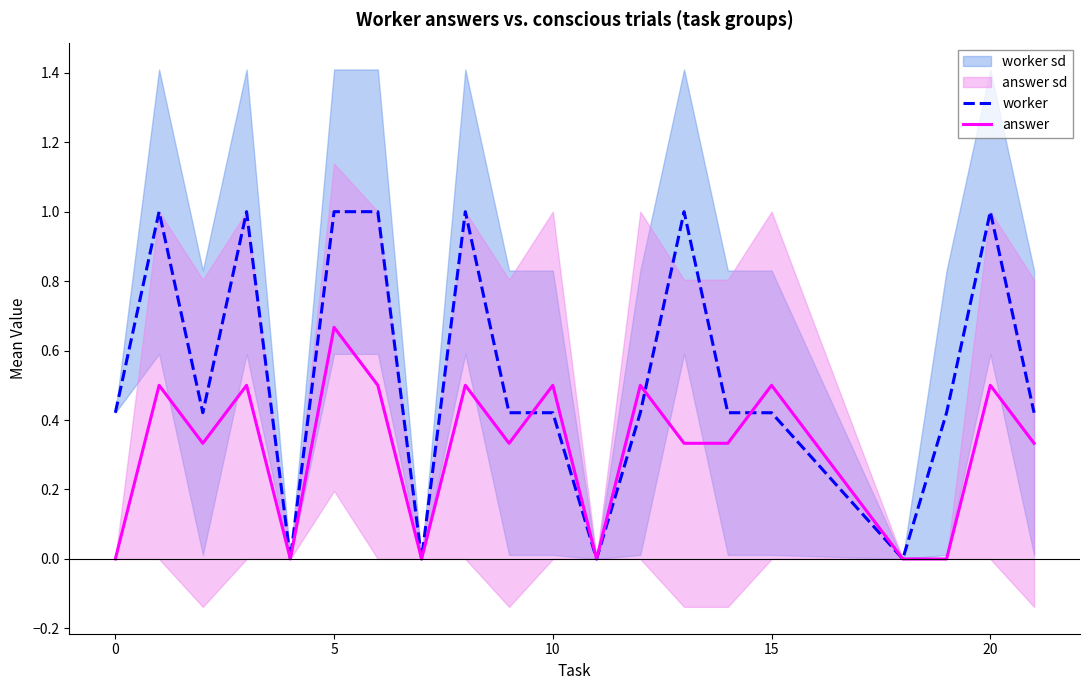

Which category has the highest value in the answer series?

5